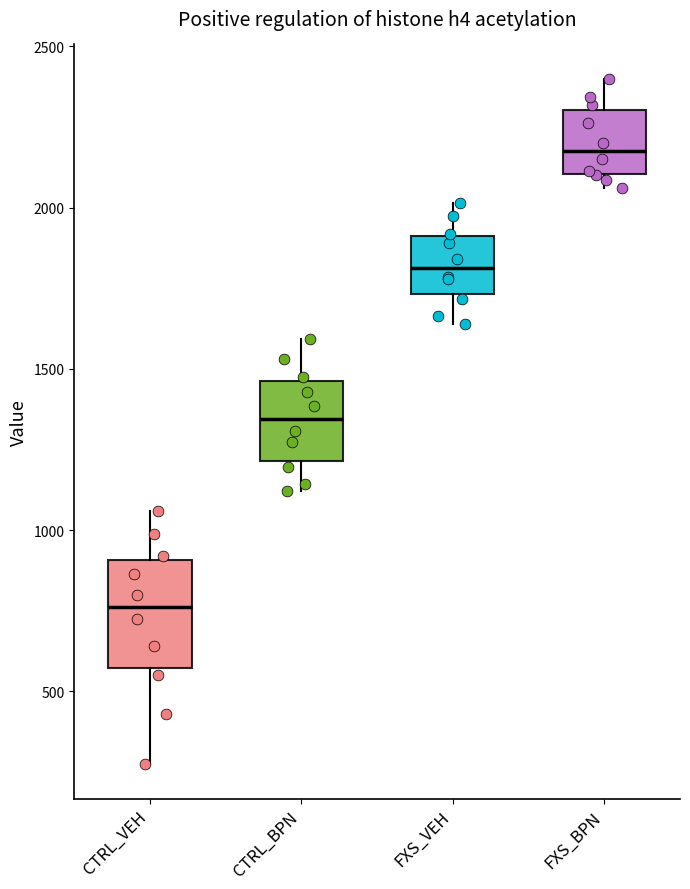

Where is the upper edge of the box for FXS_VEH on the y-axis? The values are not printed on the chart, so give them approximately, as read against the axis.

1900